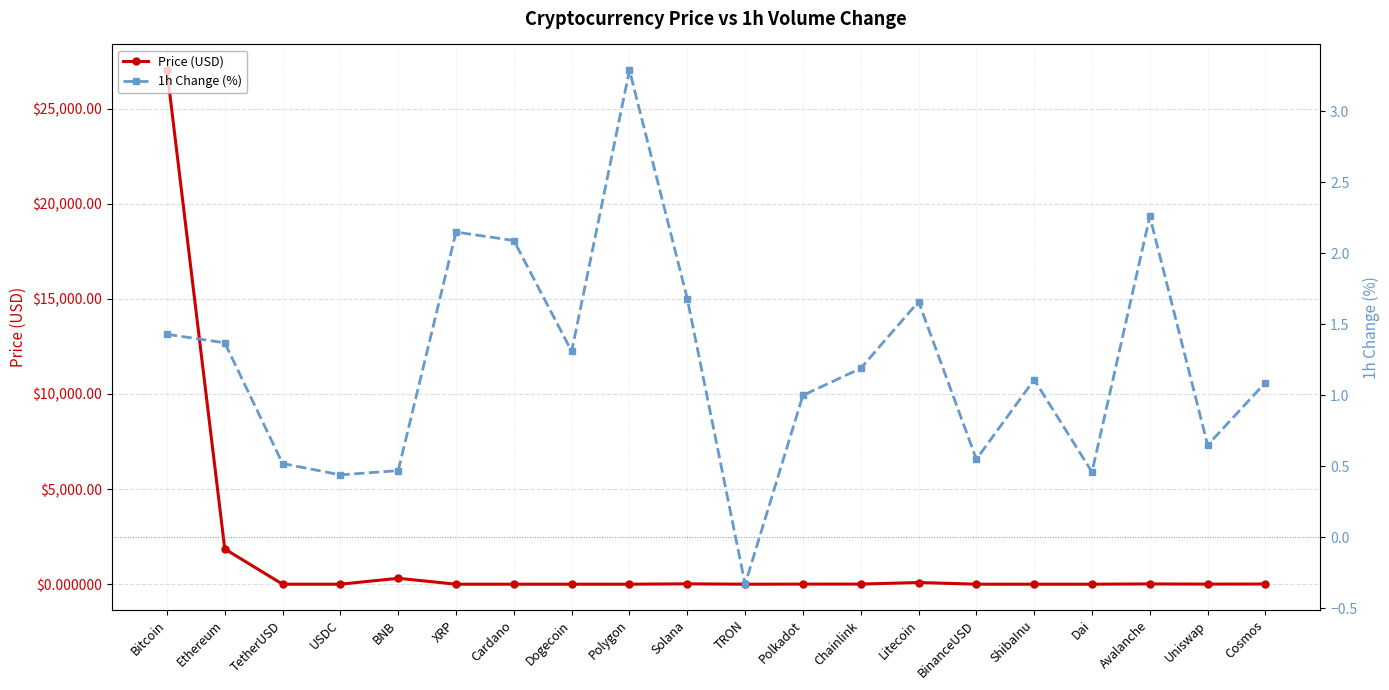

What is the difference between the second highest and minimum values in the 1h Change (%) series?

2.6